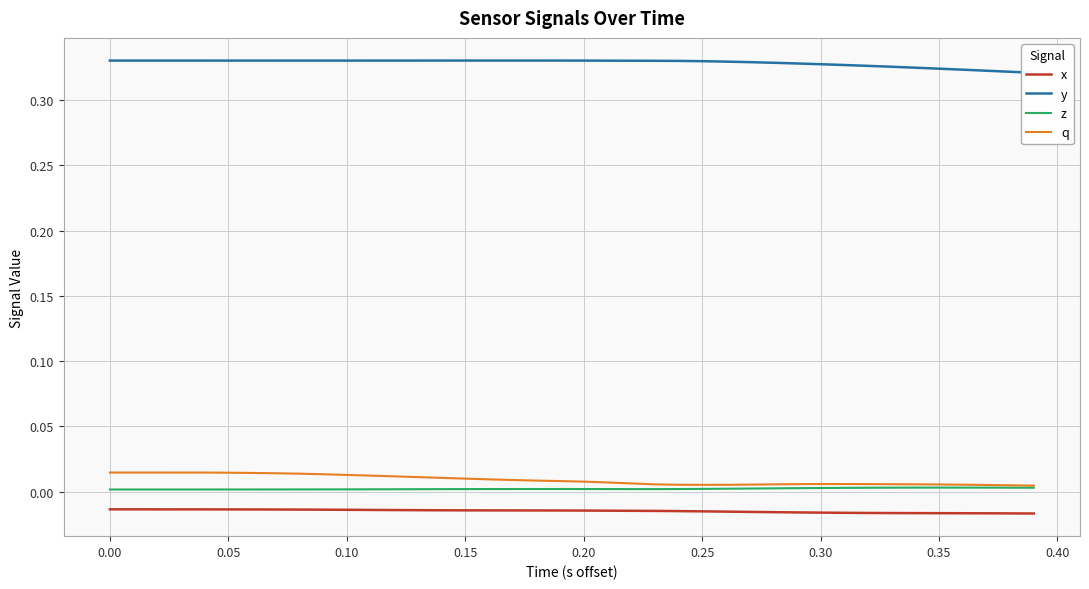

How many lines are shown in the chart?

4